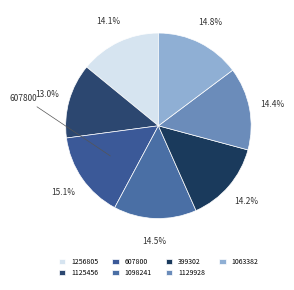

What percentage is the 1129928 slice, to the nearest percent?

14%